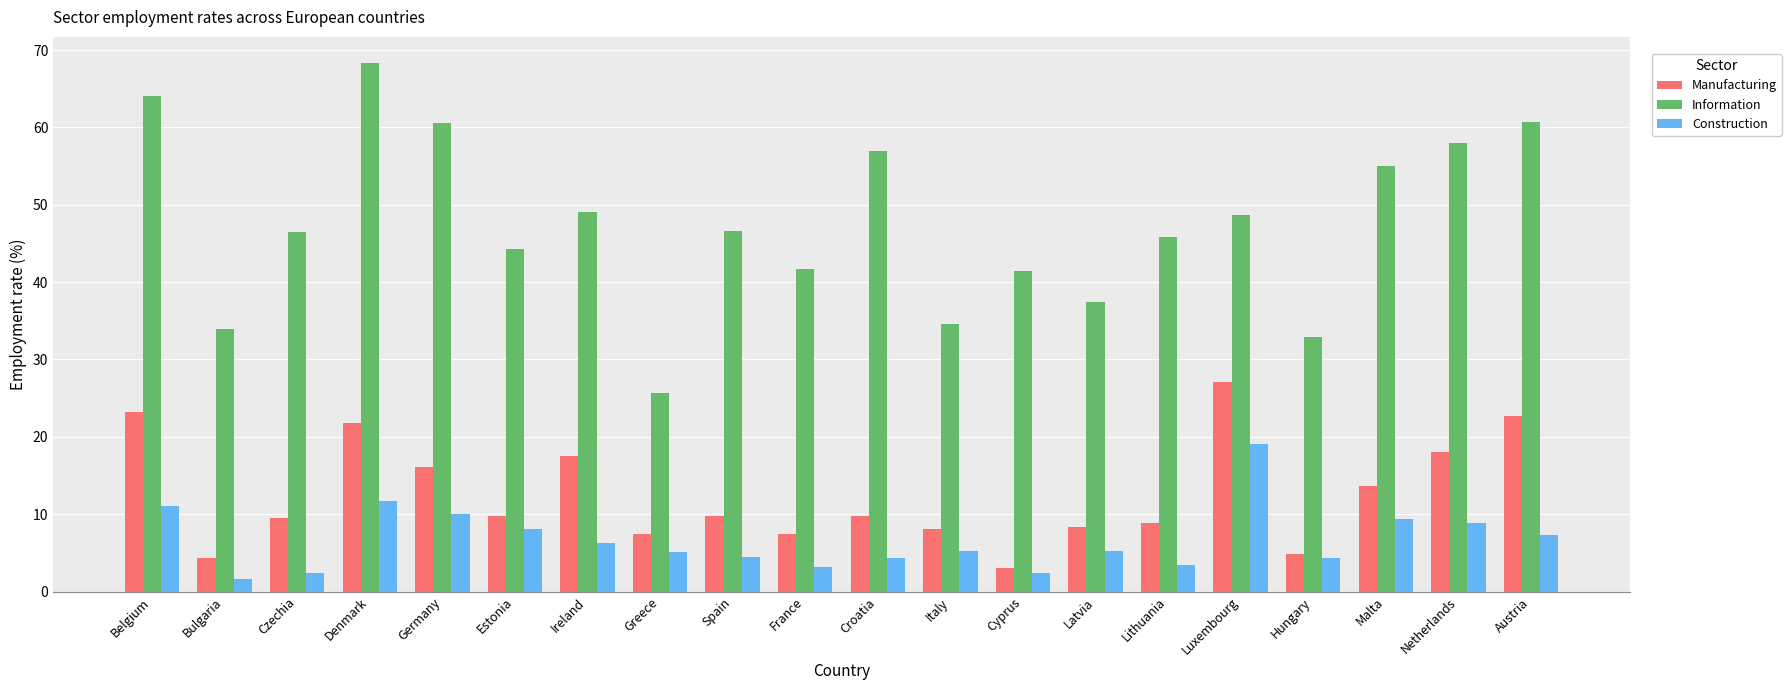

What is the value of the Information bar at the 3rd from the left?

46.5